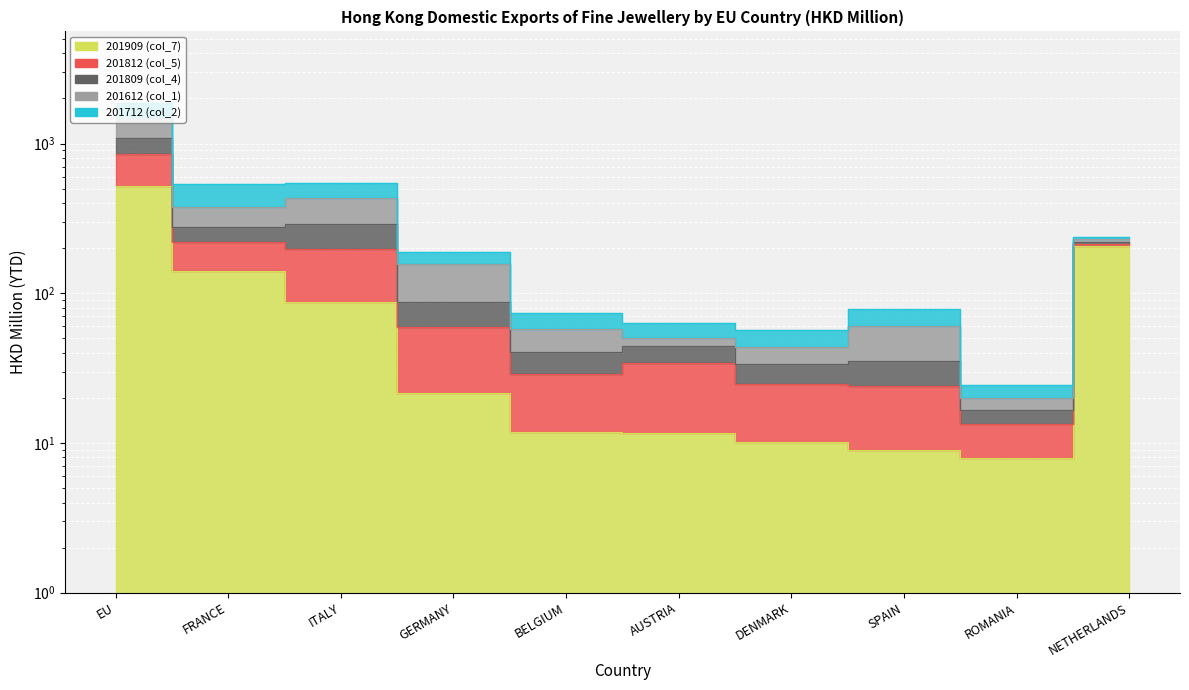

True or false: 201812 (col_5) and 201909 (col_7) cross at least once.

False